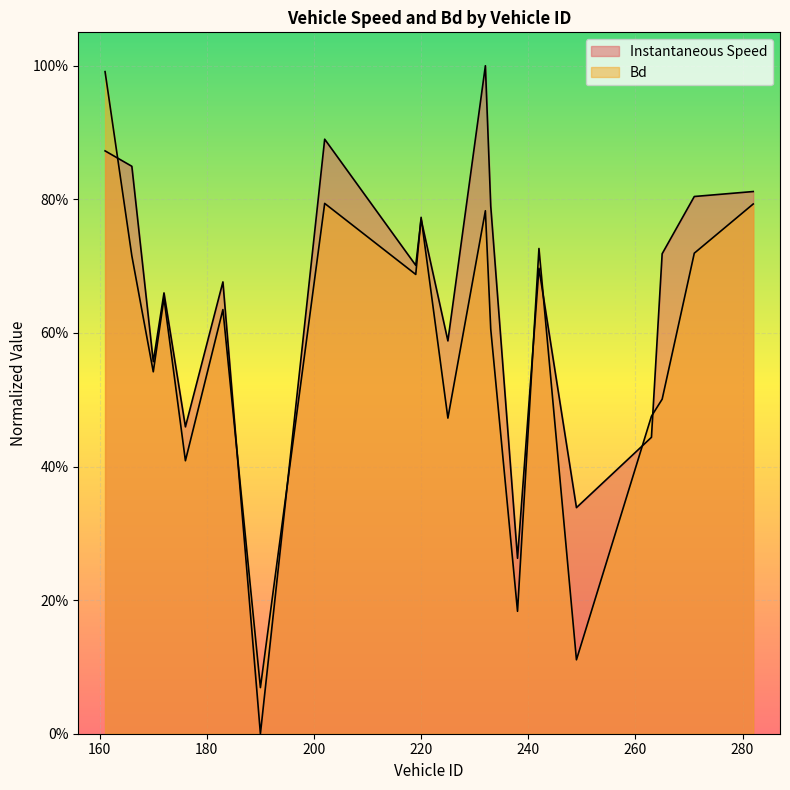

True or false: instspeed has more than 1 interior local peaks.

True